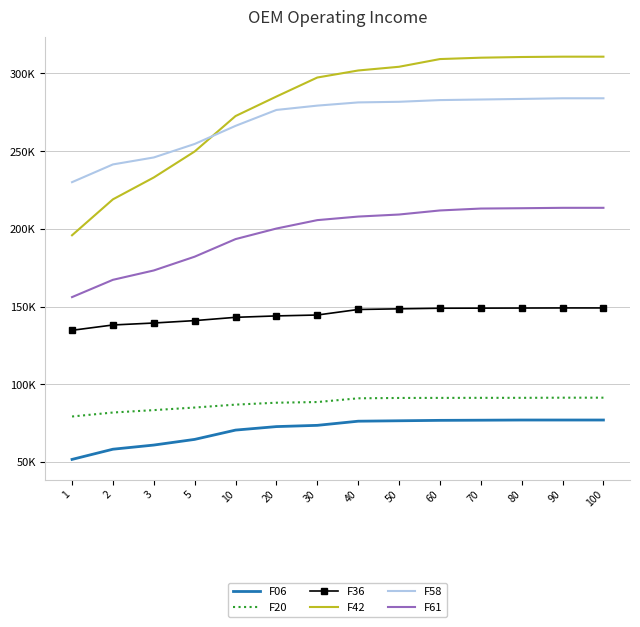

What are all the series names shown in the legend?

F06, F20, F36, F42, F58, F61